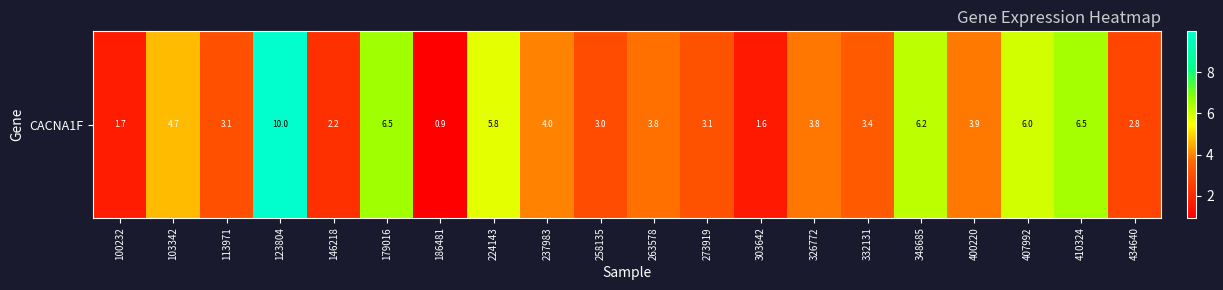

List the labels in order of value, largest first.

123804, 179016, 410324, 348685, 407992, 224143, 103342, 237983, 400220, 326772, 263578, 332131, 273919, 113971, 258135, 434640, 146218, 100232, 303642, 186481